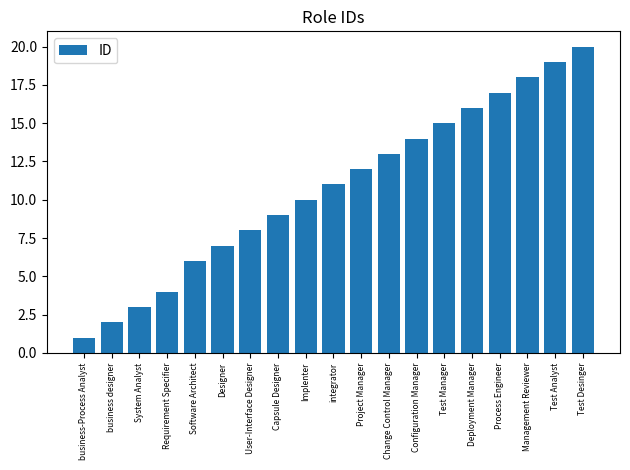

What is the label of the 9th bar from the left?

Implenter